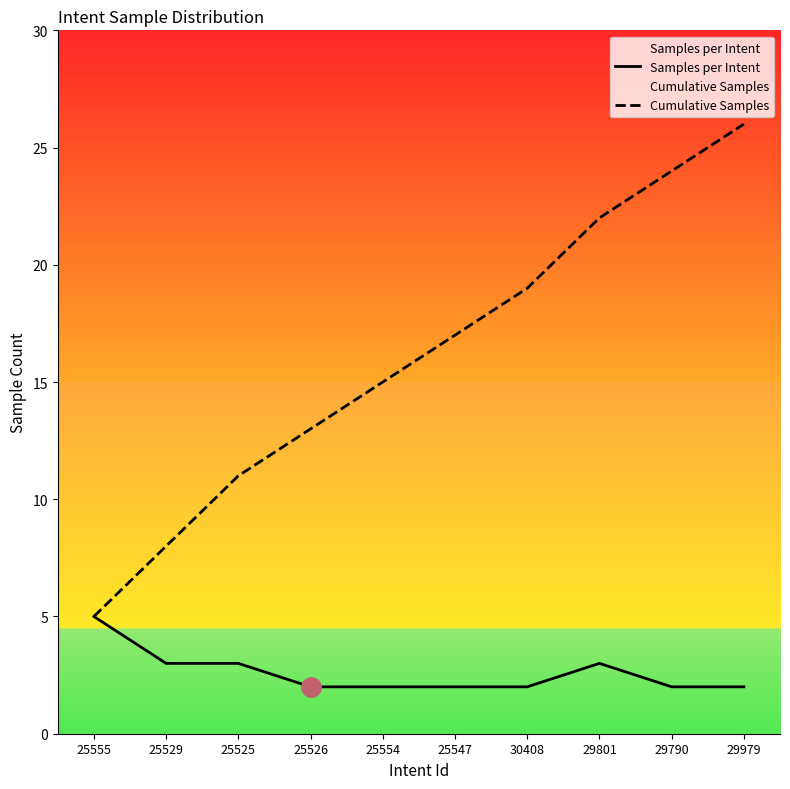

Reading left to right, transcribe all the data shown in this chart.

Samples per Intent: 25555=5	25529=3	25525=3	25526=2	25554=2	25547=2	30408=2	29801=3	29790=2	29979=2
Cumulative Samples: 25555=5	25529=8	25525=11	25526=13	25554=15	25547=17	30408=19	29801=22	29790=24	29979=26